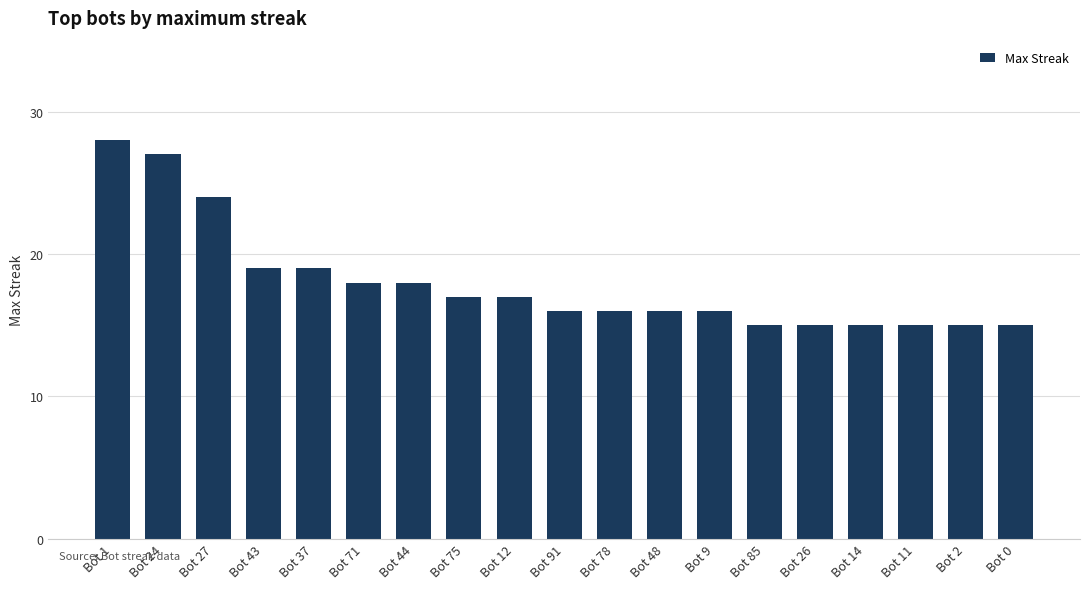

Between Bot 71 and Bot 12, which is larger?

Bot 71